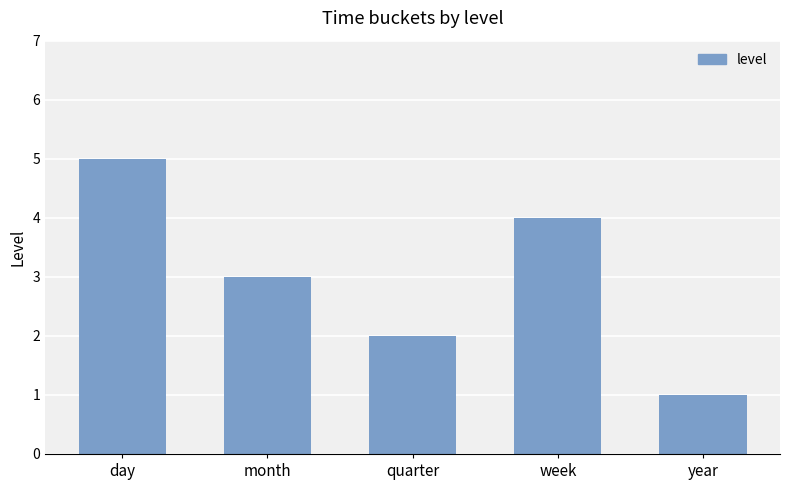

List the labels in order of value, smallest first.

year, quarter, month, week, day